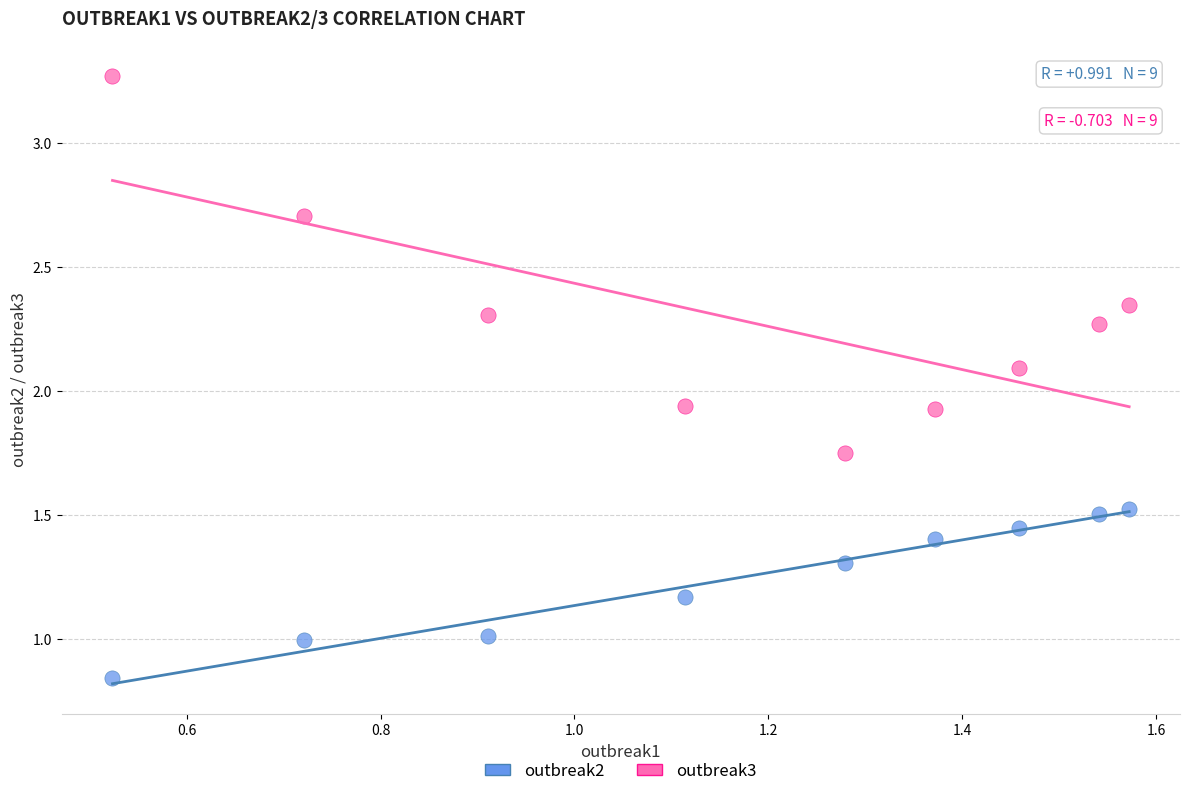

What is the X range (max minus min) for the scatter plot?

1.0